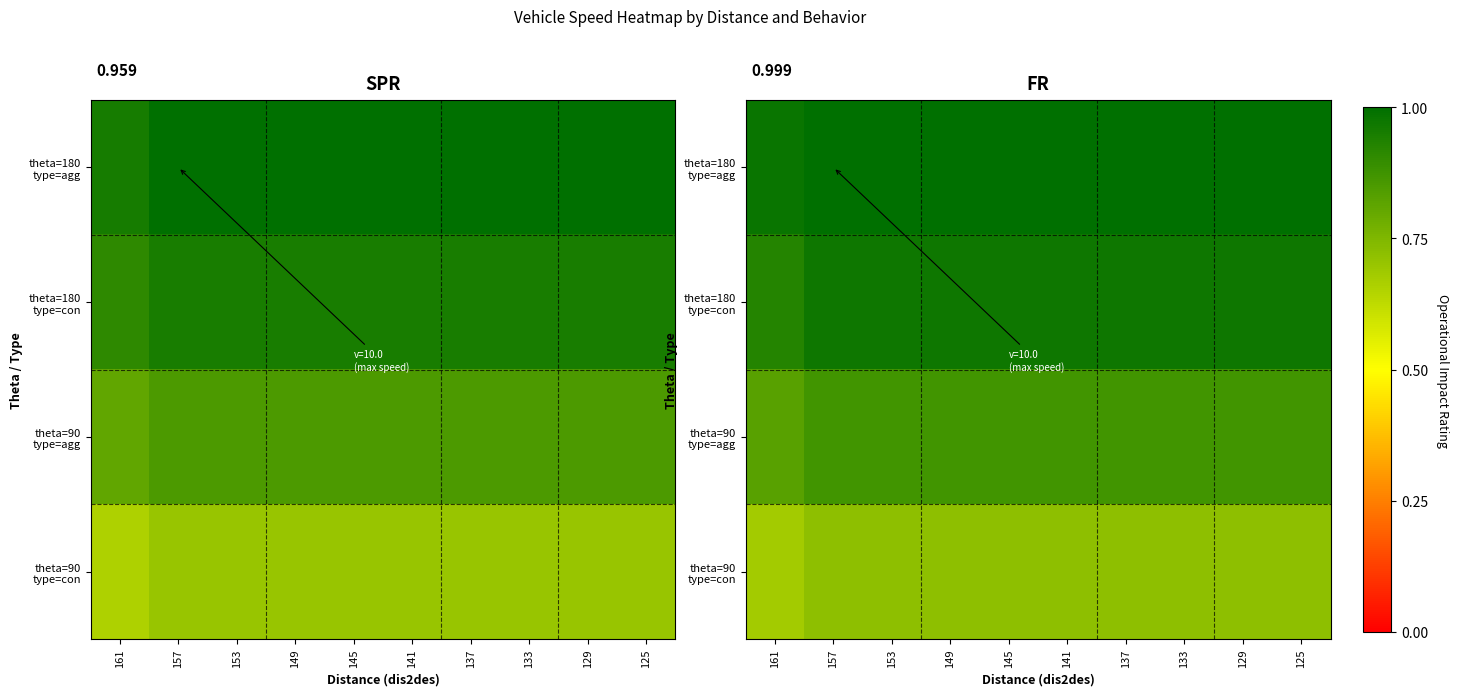

Between 153 and 133, which is larger?

153